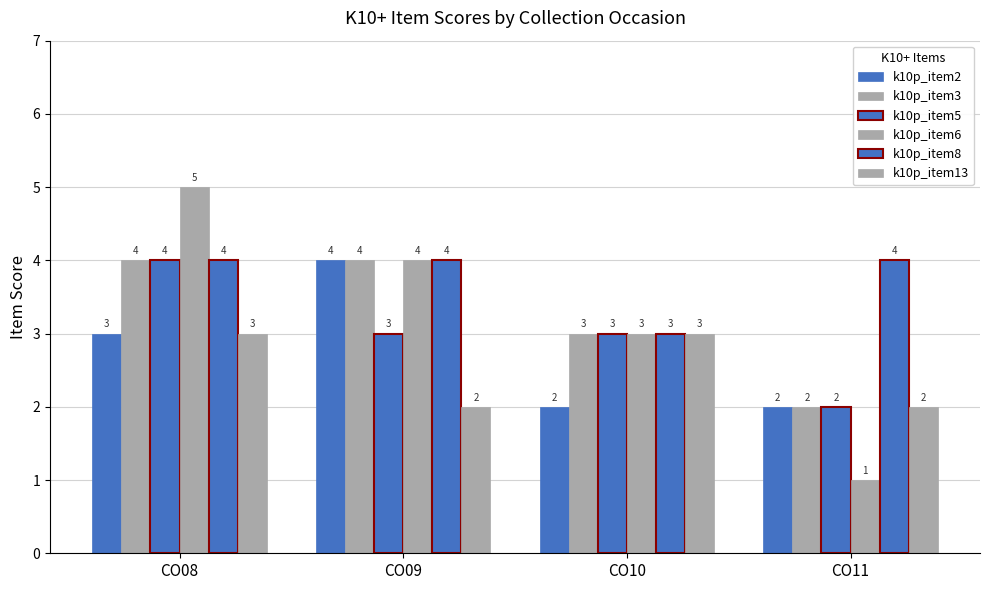

How many series are shown in this chart?

6